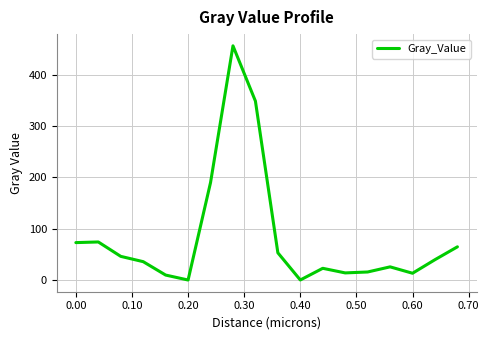

What is the maximum value shown in the chart?

456.8